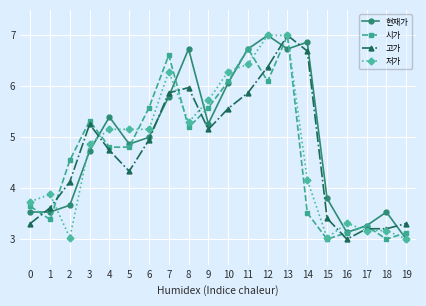

What are all the series names shown in the legend?

현재가, 시가, 고가, 저가